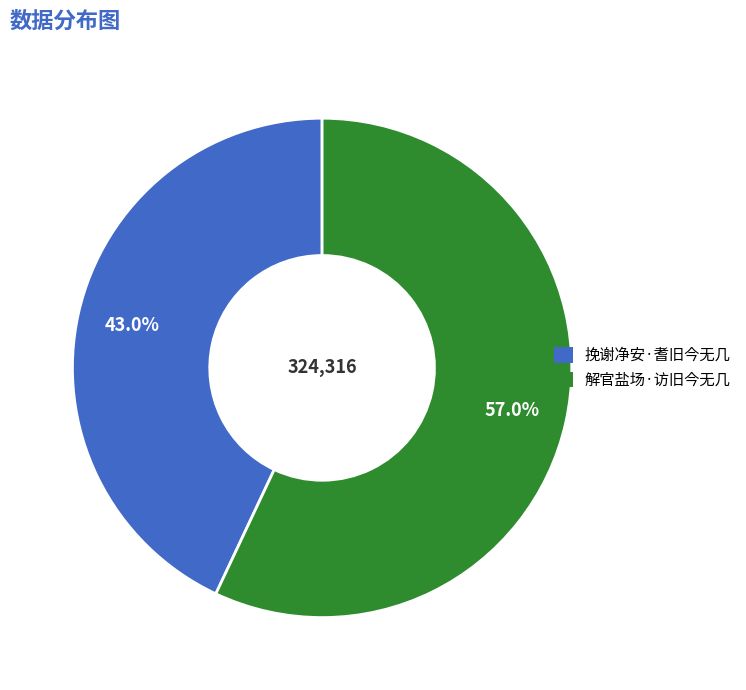

Is 挽谢净安·耆旧今无几 the majority of the pie?

No